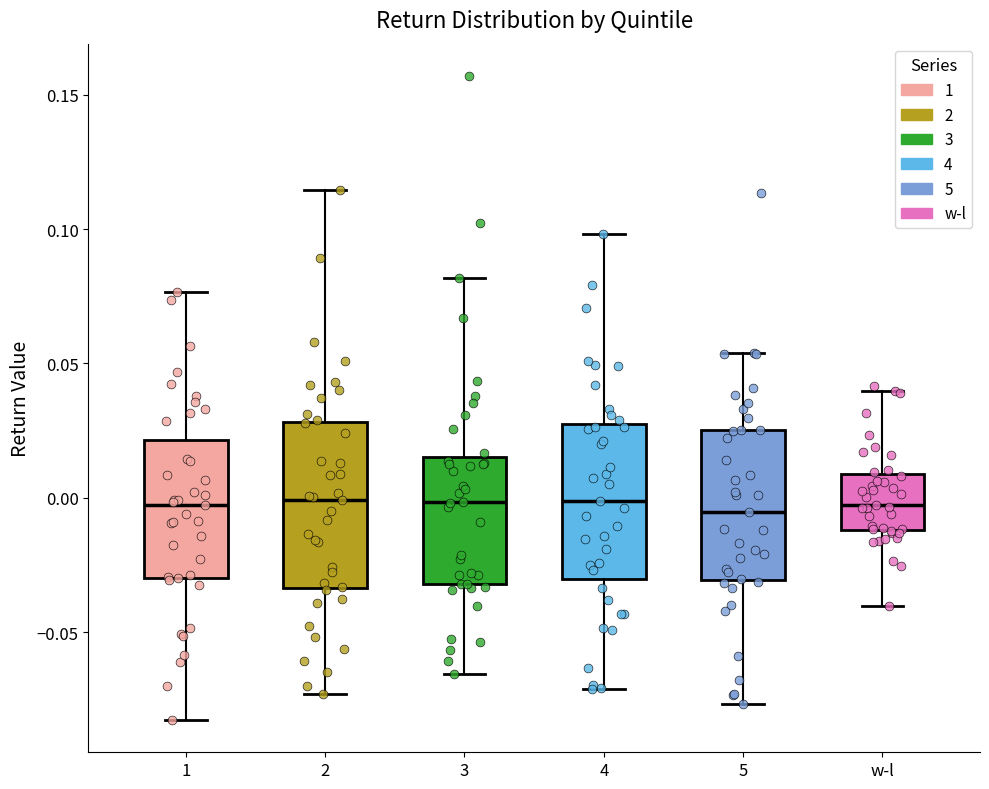

Reading left to right, read every box against the y-axis: the position of its median line, the range the box covers, and the ends of its whiskers. The values are not printed on the chart, so give them approximately, as read against the axis.

1: median -0.005, box -0.030 to 0.020, whiskers -0.085 to 0.075
2: median 0.000, box -0.035 to 0.030, whiskers -0.075 to 0.115
3: median 0.000, box -0.030 to 0.015, whiskers -0.065 to 0.080
4: median 0.000, box -0.030 to 0.030, whiskers -0.070 to 0.100
5: median -0.005, box -0.030 to 0.025, whiskers -0.075 to 0.055
w-l: median -0.005, box -0.010 to 0.010, whiskers -0.040 to 0.040